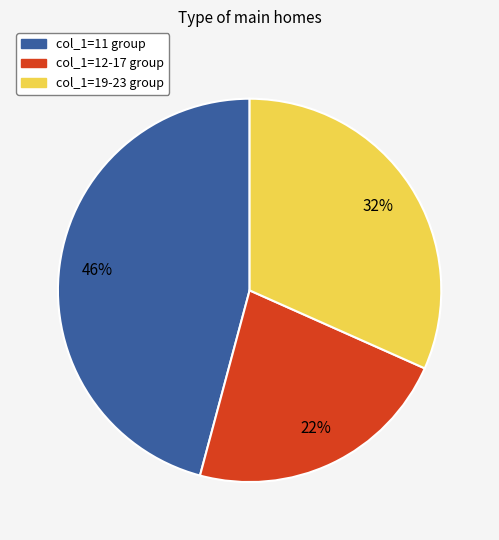

Is there any slice that represents more than half of the pie?

No